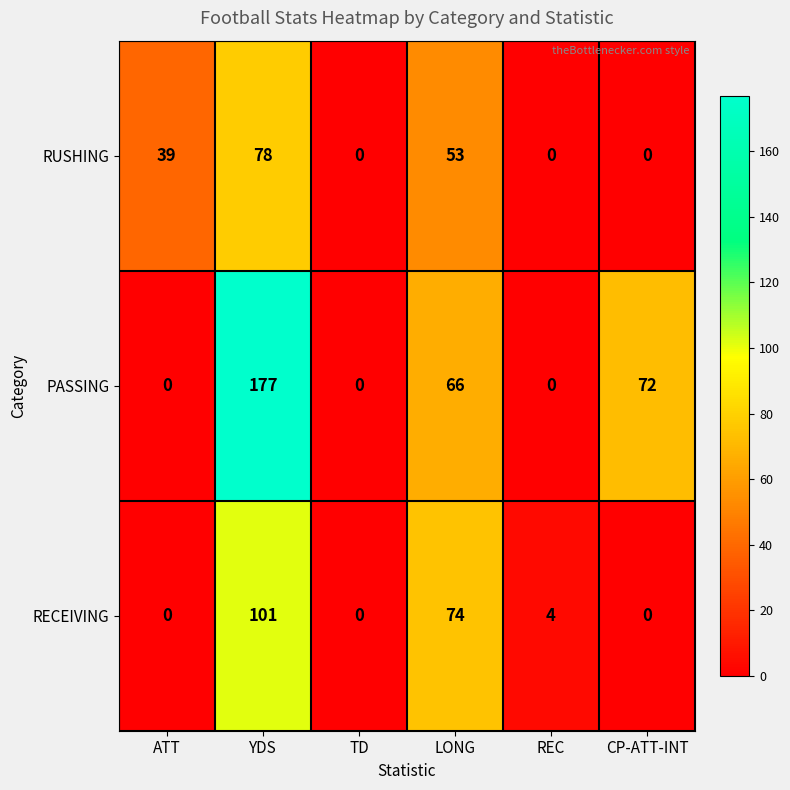

At which category is the sum across all series the highest?

YDS